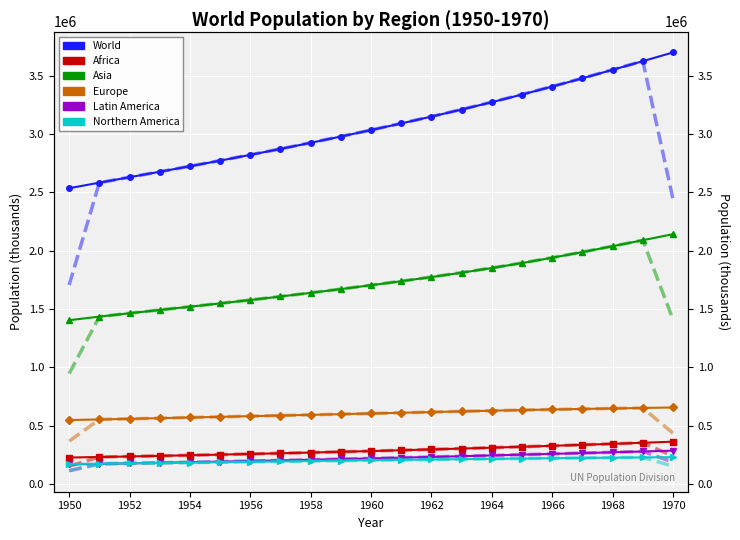

How many lines are shown in the chart?

6